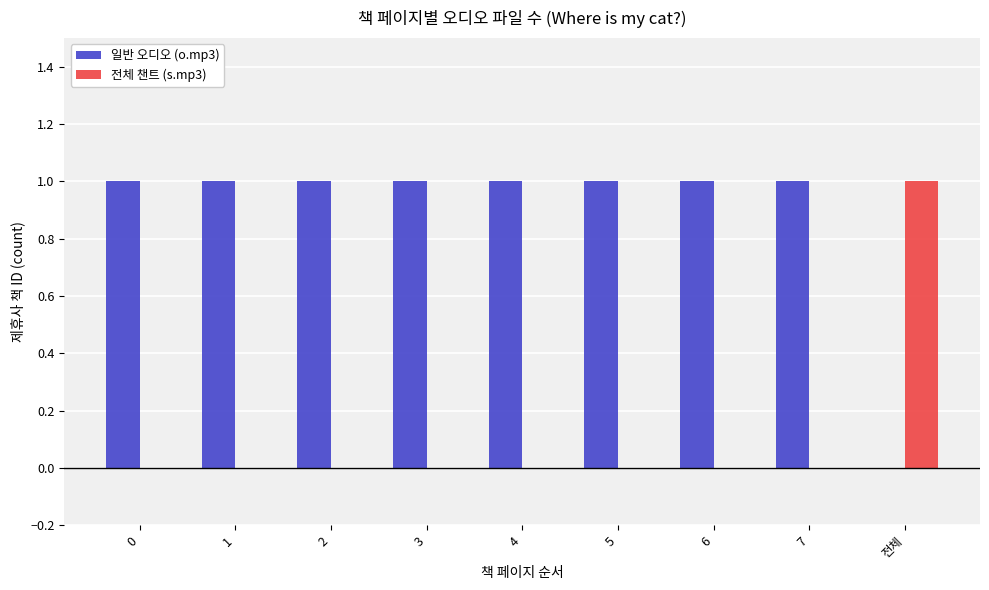

What is the sum of all 일반 오디오 (o.mp3) values?

8